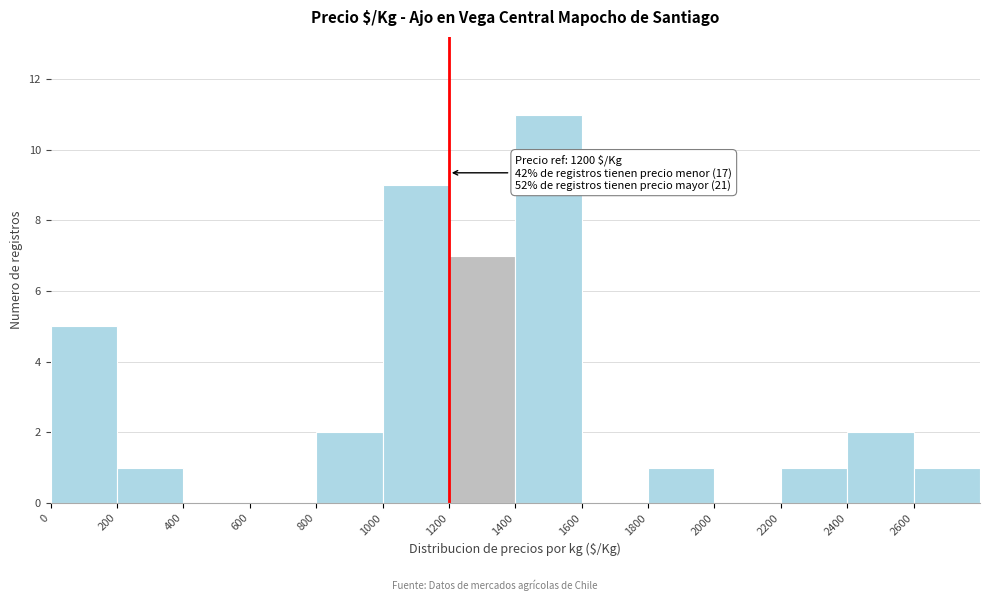

Which range on the x-axis has the tallest bar?

1400 to 1600